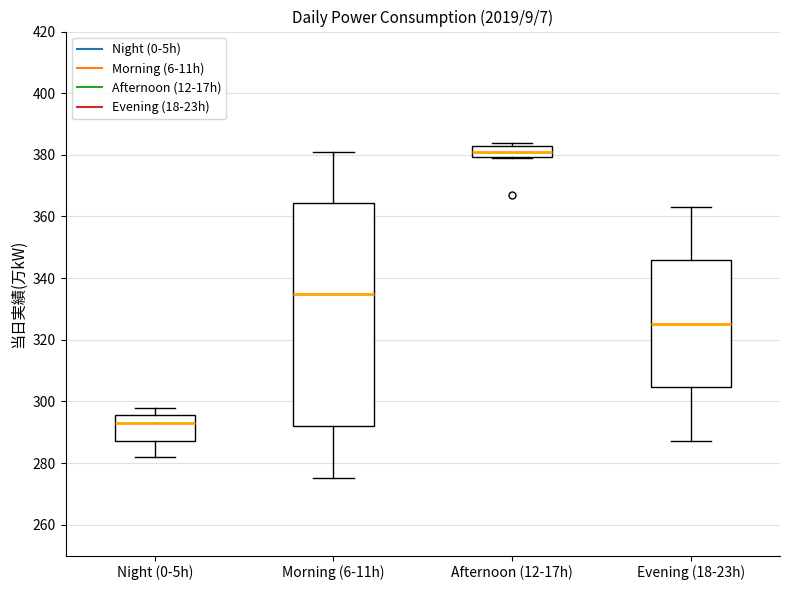

Reading left to right, read every box against the y-axis: the position of its median line, the range the box covers, and the ends of its whiskers. The values are not printed on the chart, so give them approximately, as read against the axis.

Night (0-5h): median 294, box 288 to 296, whiskers 282 to 298
Morning (6-11h): median 336, box 292 to 364, whiskers 276 to 382
Afternoon (12-17h): median 382 (inside the box), box 380 to 382, whiskers 380 to 384
Evening (18-23h): median 326, box 304 to 346, whiskers 288 to 364